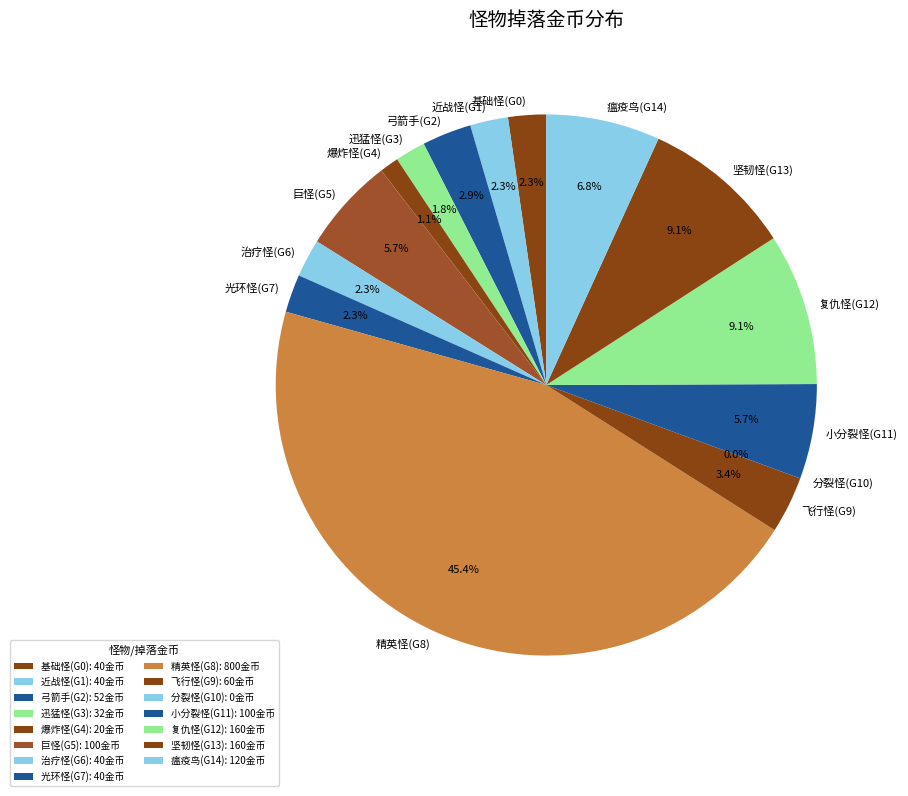

Which category has the smallest portion of the pie?

分裂怪(G10)